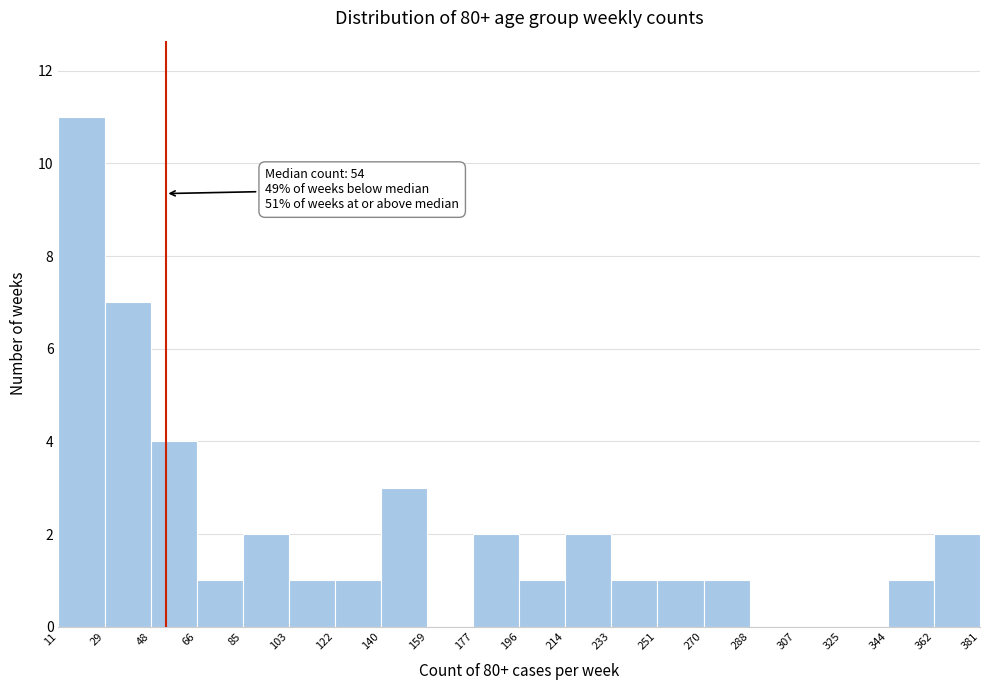

Over which range of the x-axis is the bar tallest?

11 to 29